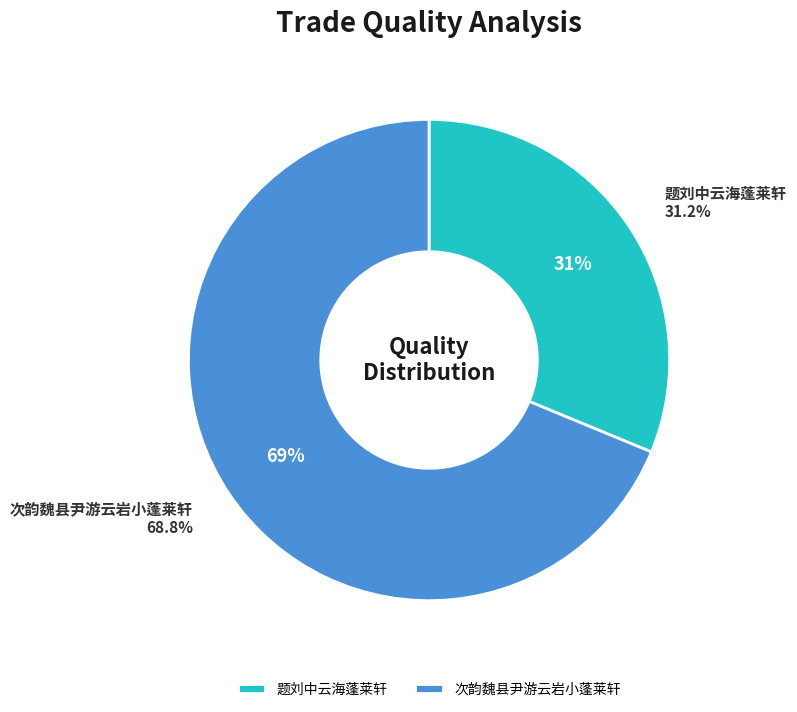

Count the number of slices in the pie.

2